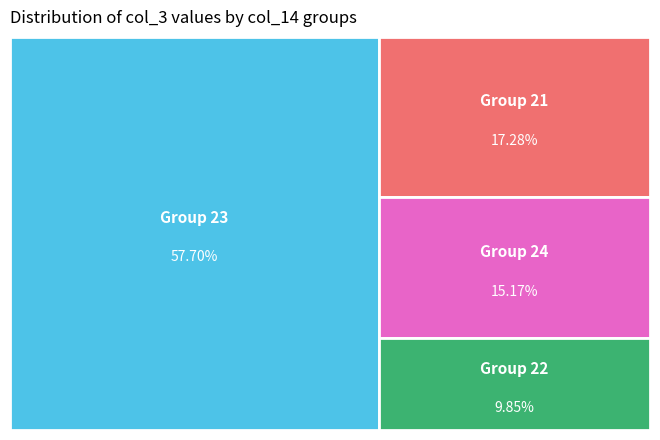

Is it true that 23 is 1% of the pie?

False